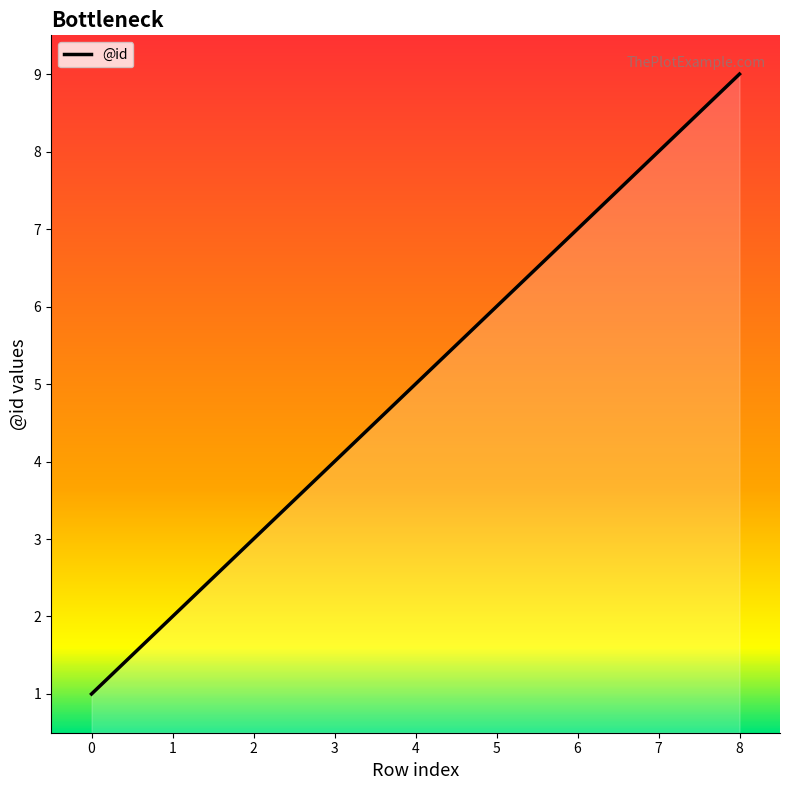

What is the sum of the values at 8 and 0?

10